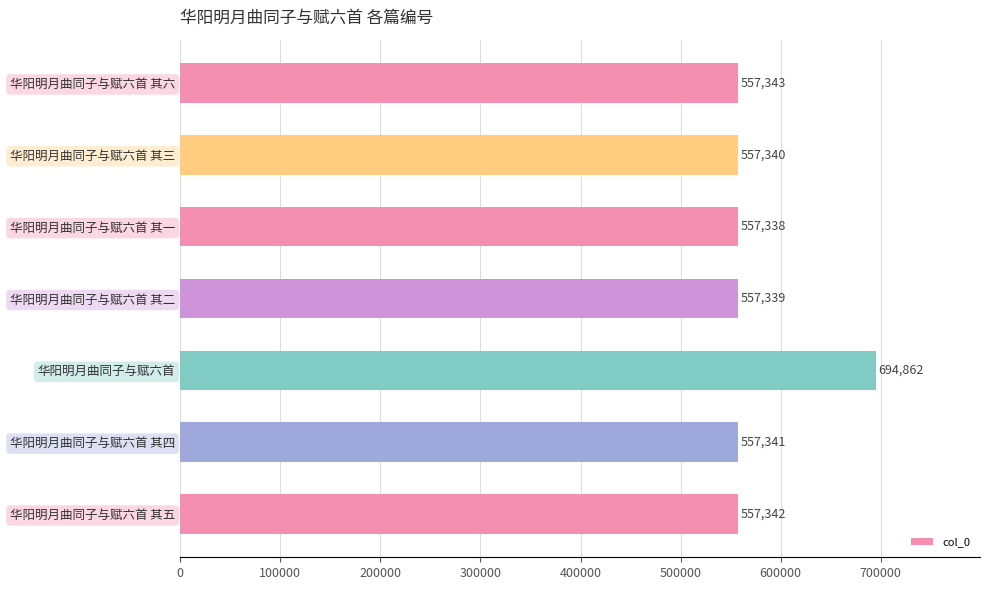

How many values are below 557341?

3